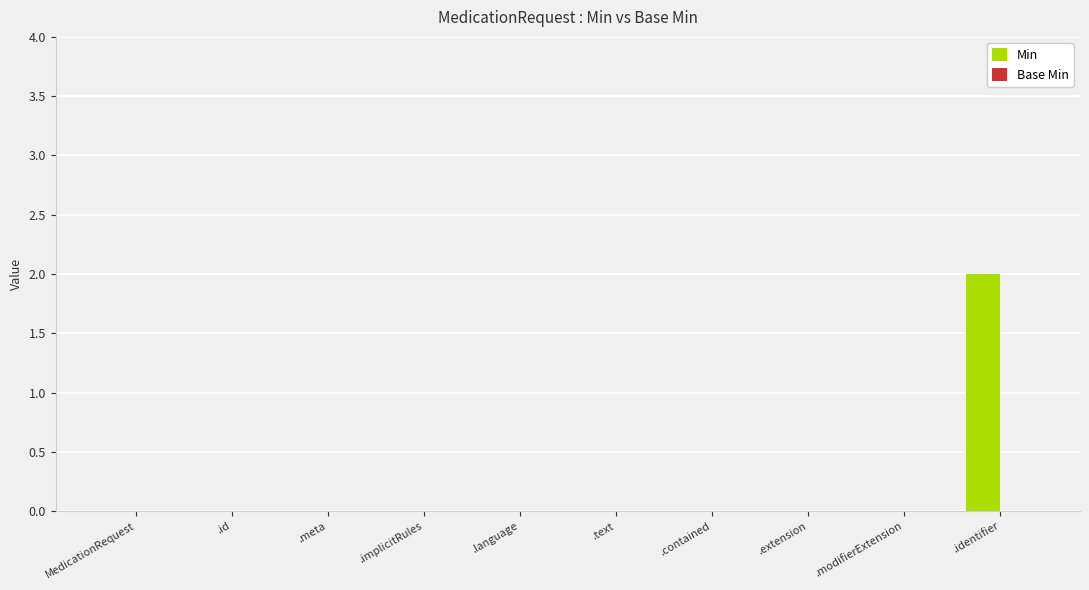

True or false: the data shows 0 at .language.

True